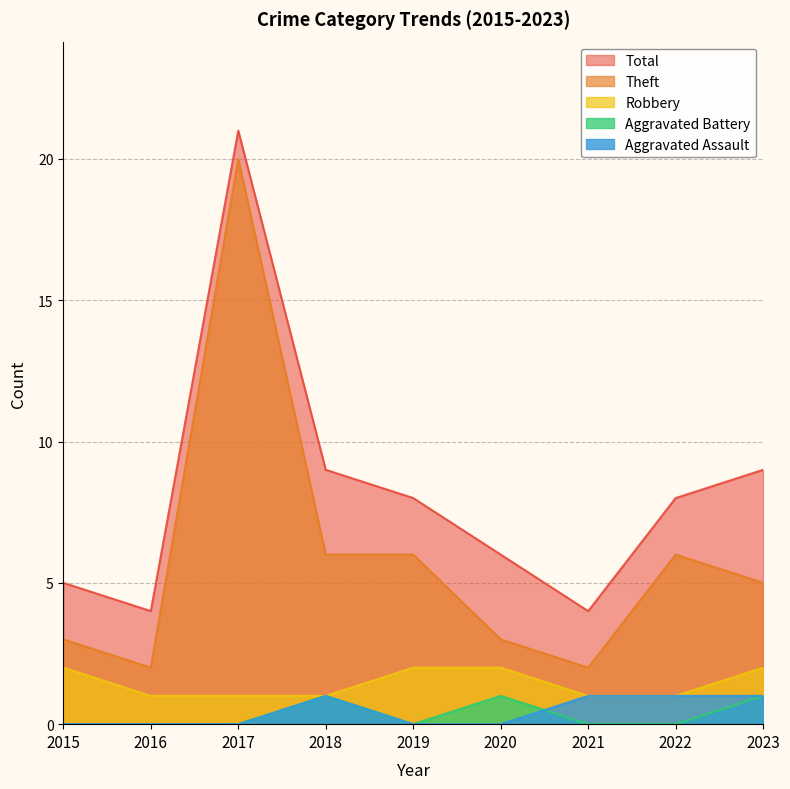

Where is the first local maximum for Total?

2017